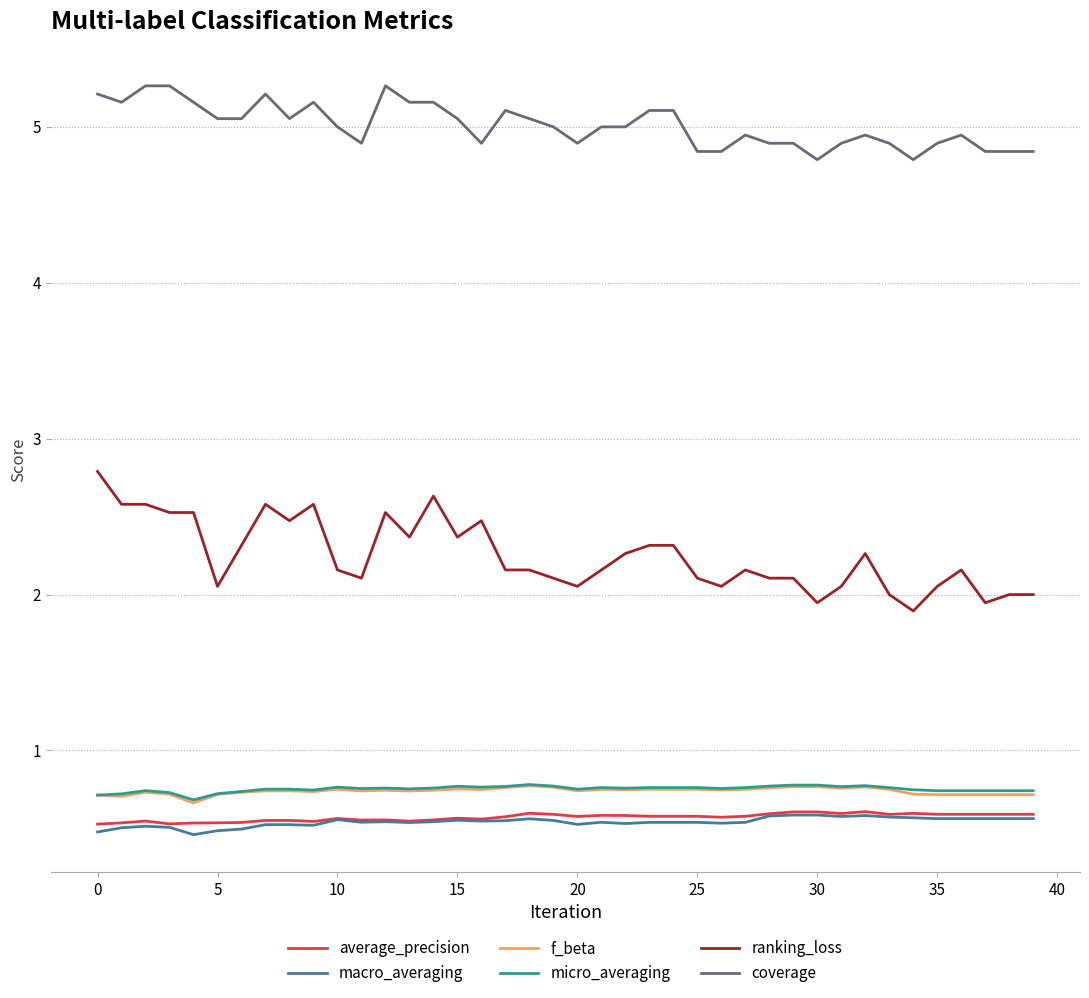

Which series has the largest total across all categories?

coverage